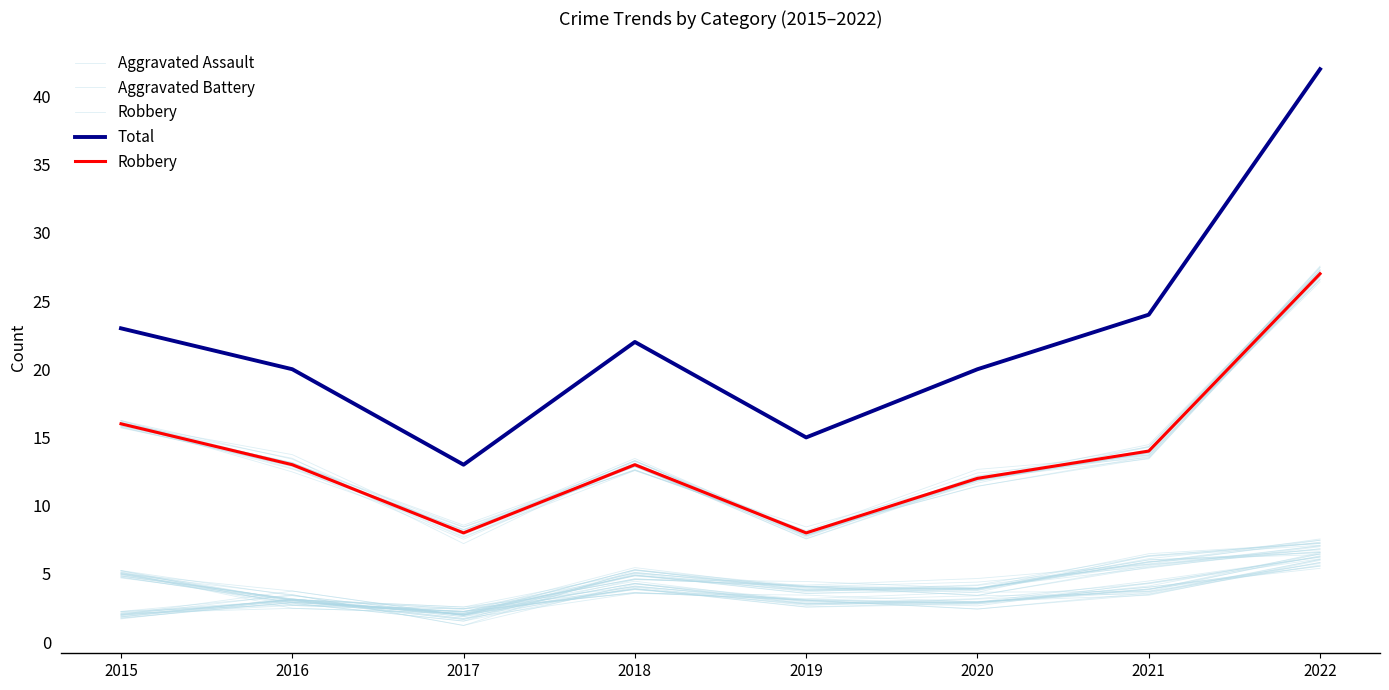

How many values in the Total series are below 22?

4